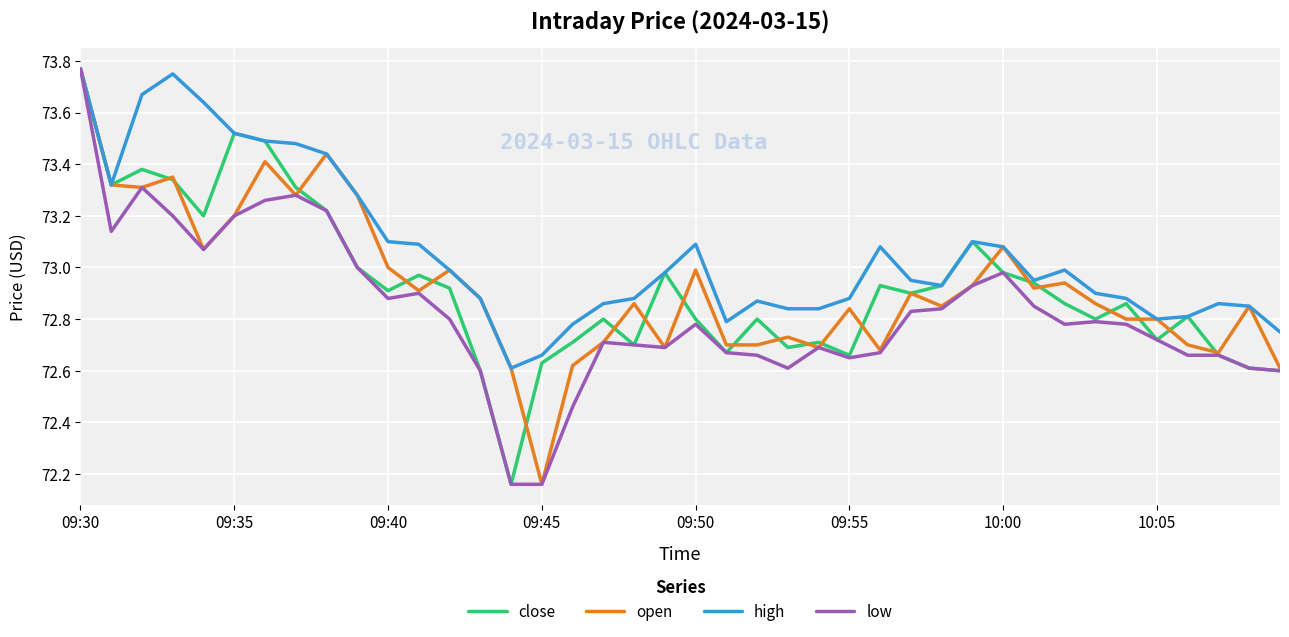

In low, how many points are higher than both neighbors (excluding endpoints)?

8